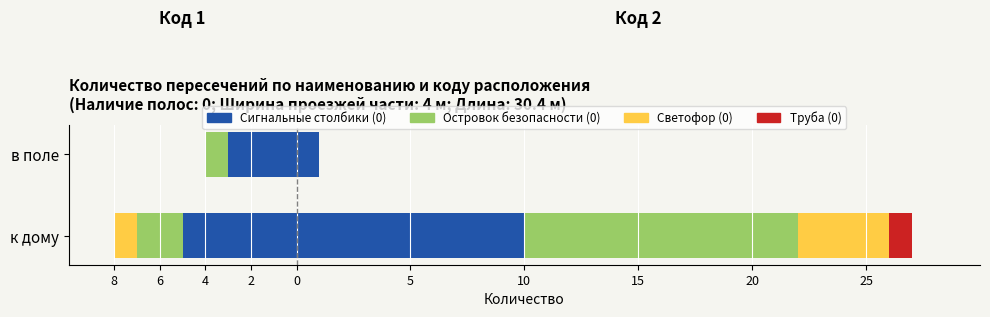

What is the sum of all Код расп. 1 (зелёный) values?

-3.0